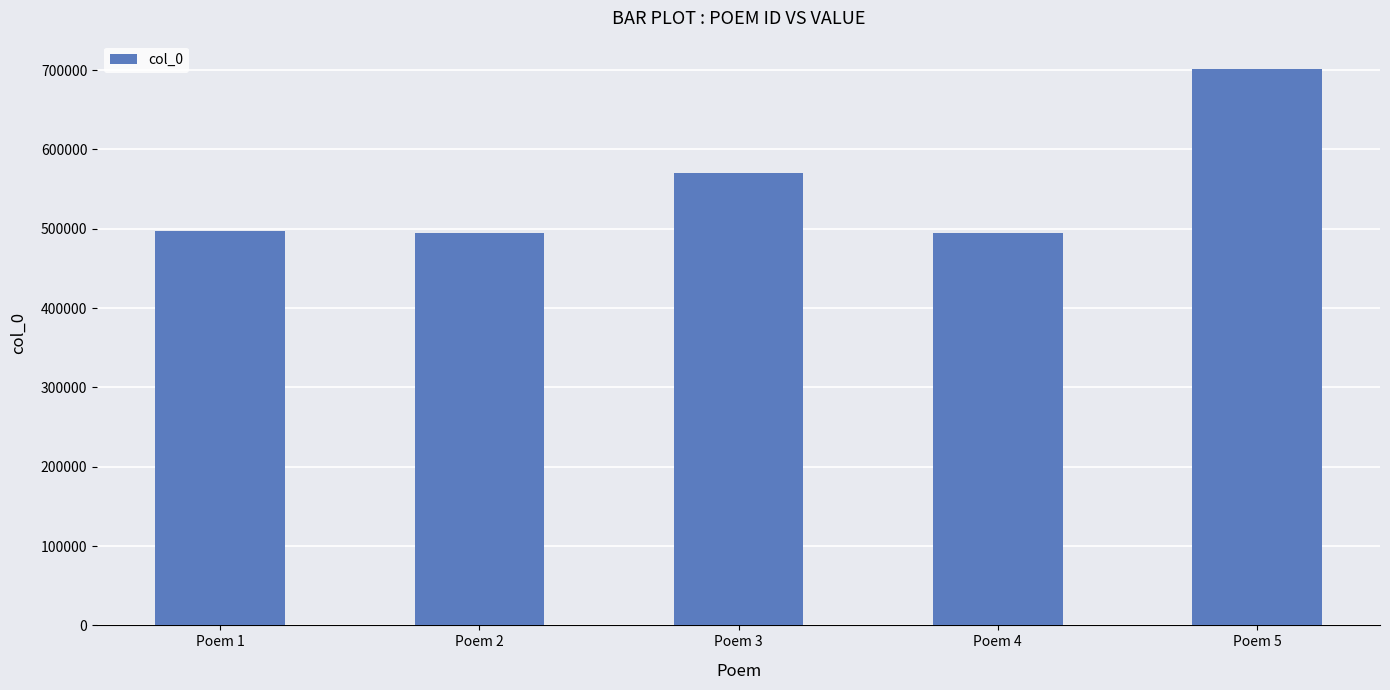

What is the value of the 4th bar from the left?

494929